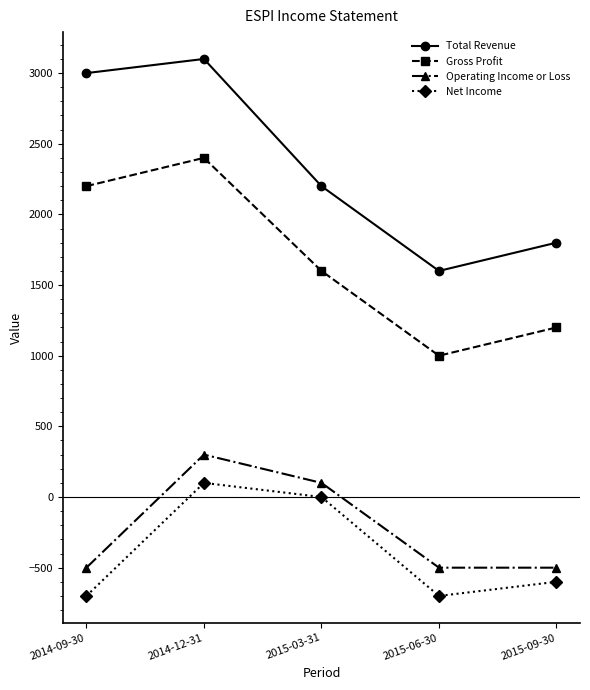

At which label does Operating Income or Loss reach its peak?

2014-12-31